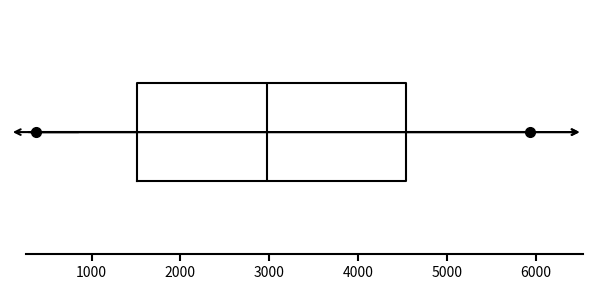

Transcribe this box plot: give where the median line is, the range the box spans, and where the two whiskers end, as read against the x-axis. The values are not printed on the chart, so give them approximately, as read against the axis.

median 3000, box 1500 to 4500, whiskers 400 to 5900